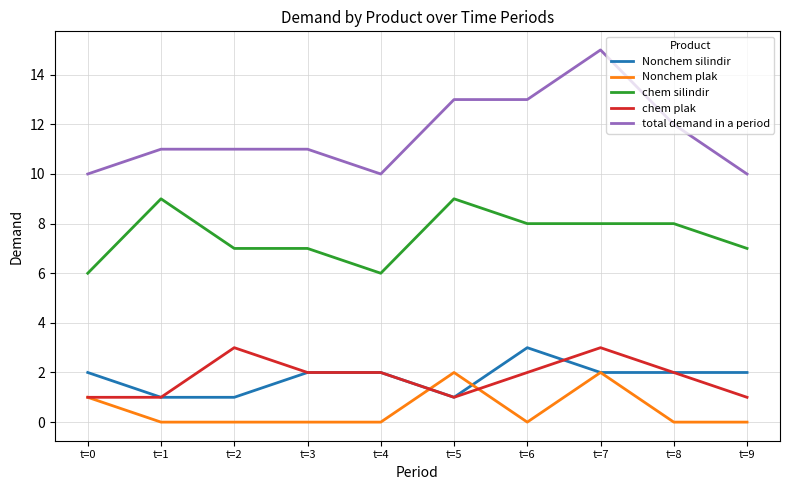

Reading left to right, what are all the values shown in this chart?

Nonchem silindir: 2	1	1	2	2	1	3	2	2	2
Nonchem plak: 1	0	0	0	0	2	0	2	0	0
chem silindir: 6	9	7	7	6	9	8	8	8	7
chem plak: 1	1	3	2	2	1	2	3	2	1
total demand in a period: 10	11	11	11	10	13	13	15	12	10